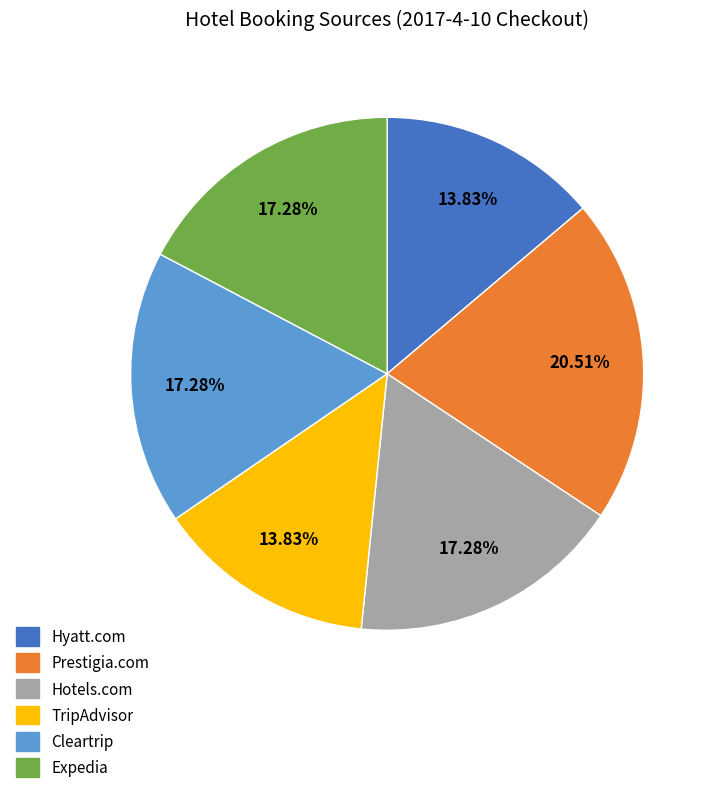

How many slices are in this pie chart?

6